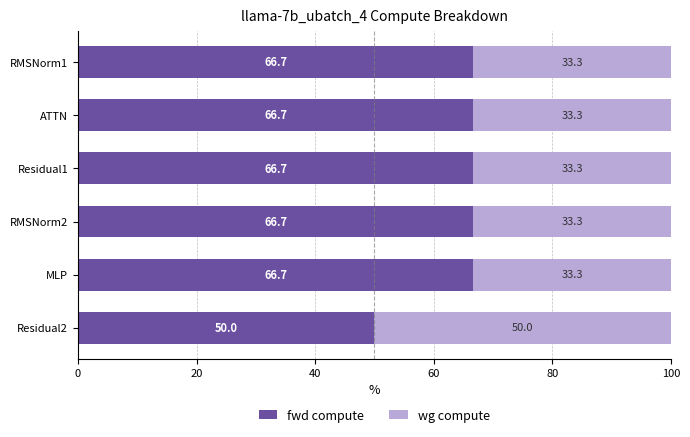

The fwd compute series shows 108.4 at RMSNorm2. True or false?

False